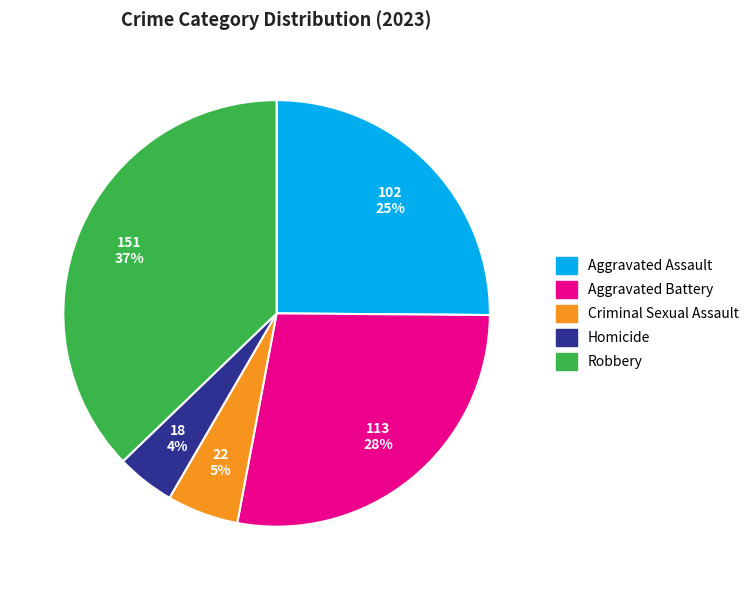

Which has a higher value, Aggravated Battery or Aggravated Assault?

Aggravated Battery